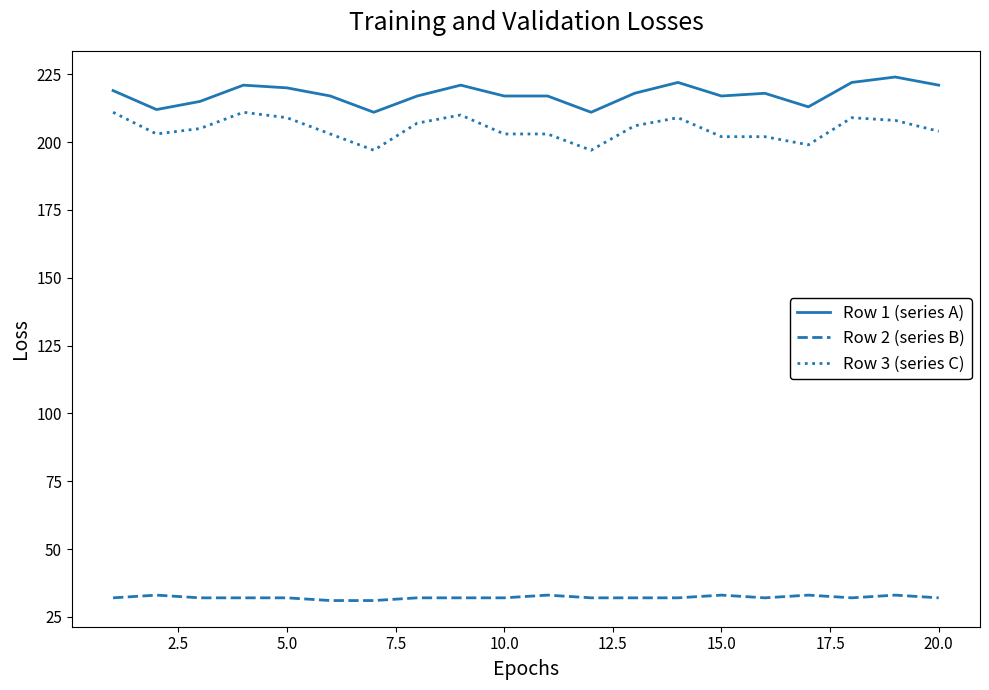

True or false: Row 2 (series B) and Row 3 (series C) cross at least once.

False